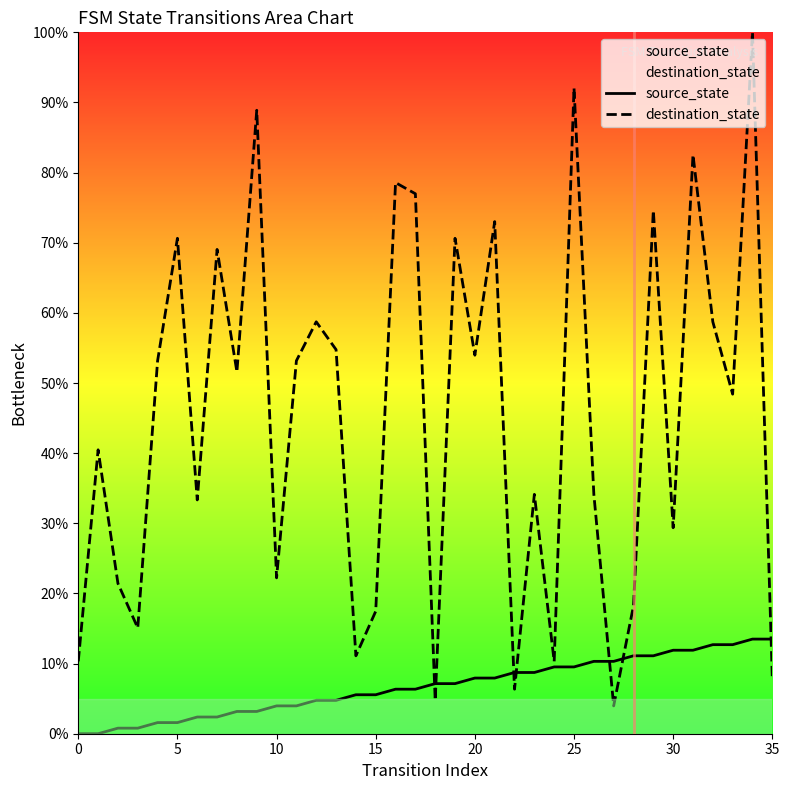

True or false: source_state has more than 0 interior local peaks.

False